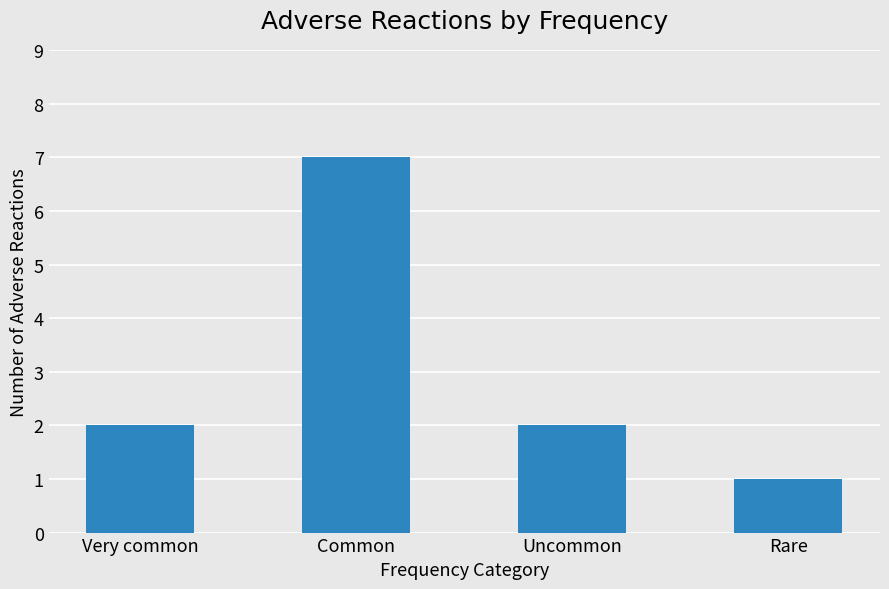

Reading left to right, list all the values displayed in this chart.

Very common=2	Common=7	Uncommon=2	Rare=1